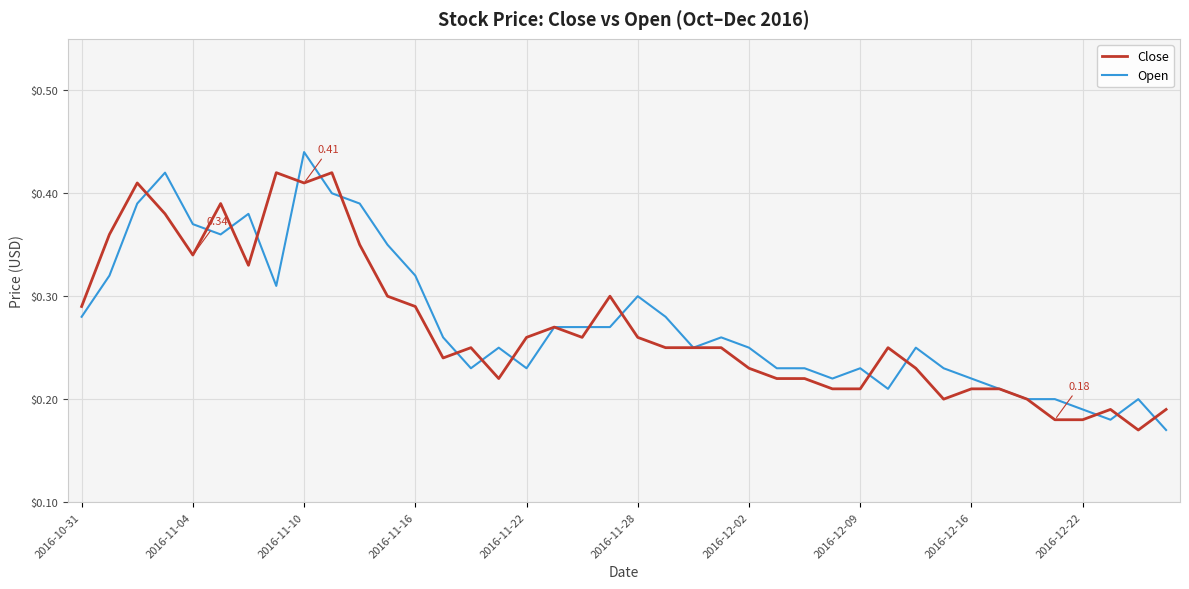

List the series in order of their peak value, highest first.

Open, Close